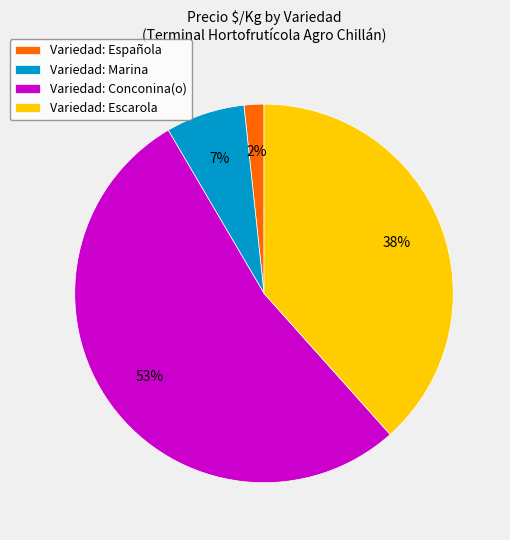

Rank the categories by value from highest to lowest.

Variedad: Conconina(o), Variedad: Escarola, Variedad: Marina, Variedad: Española